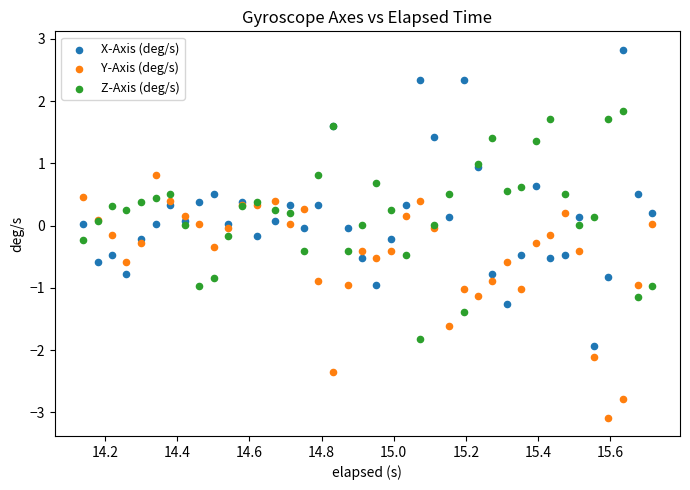

Which series has the largest Y range (max minus min)?

X-Axis (deg/s)